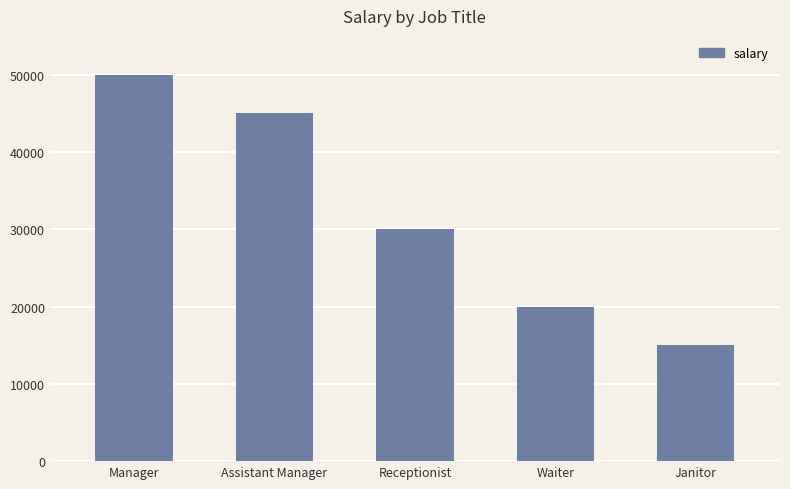

Read the value at Assistant Manager, to the nearest 10.

45000